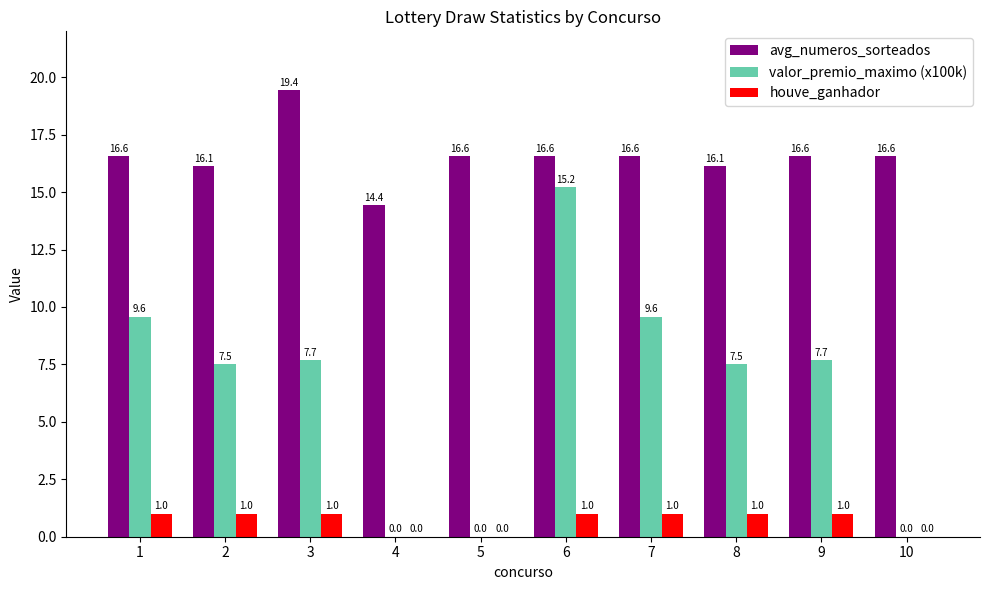

What is the difference between the avg_numeros_sorteados values at 10 and 3?

2.9